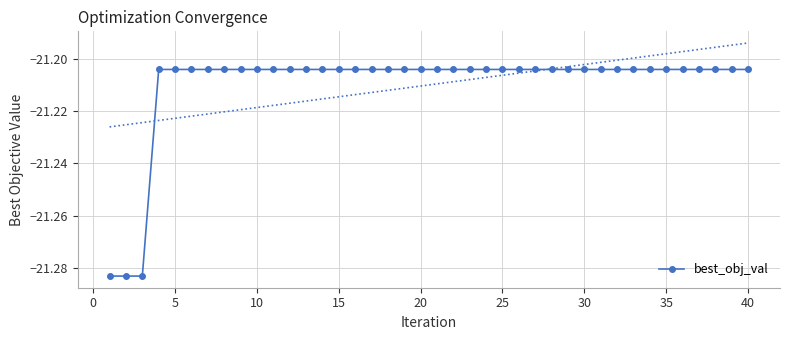

What is the minimum value shown in the chart?

-21.3